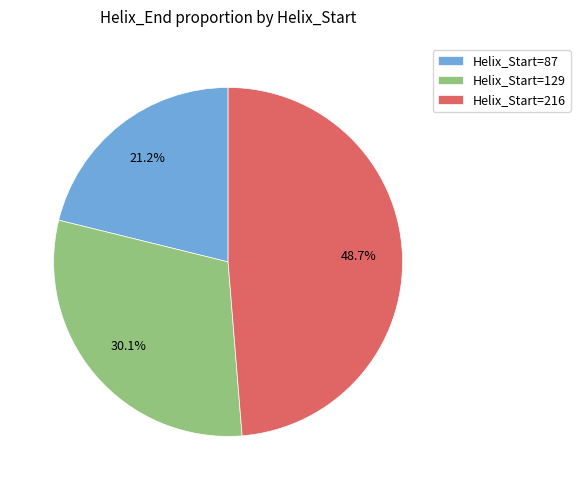

Is there any slice that represents more than half of the pie?

No